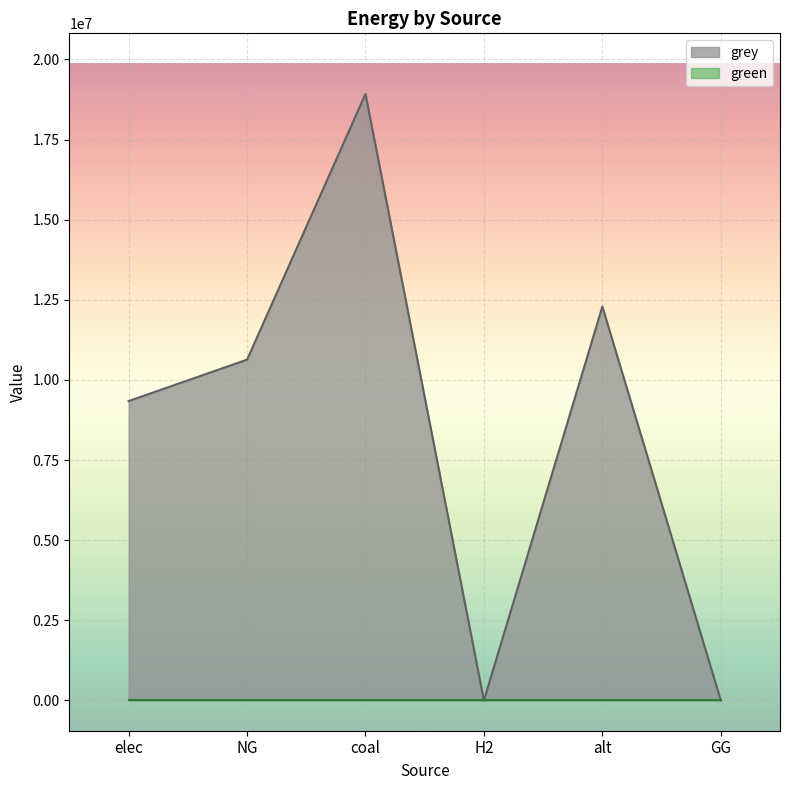

Between coal and NG, which is larger?

coal